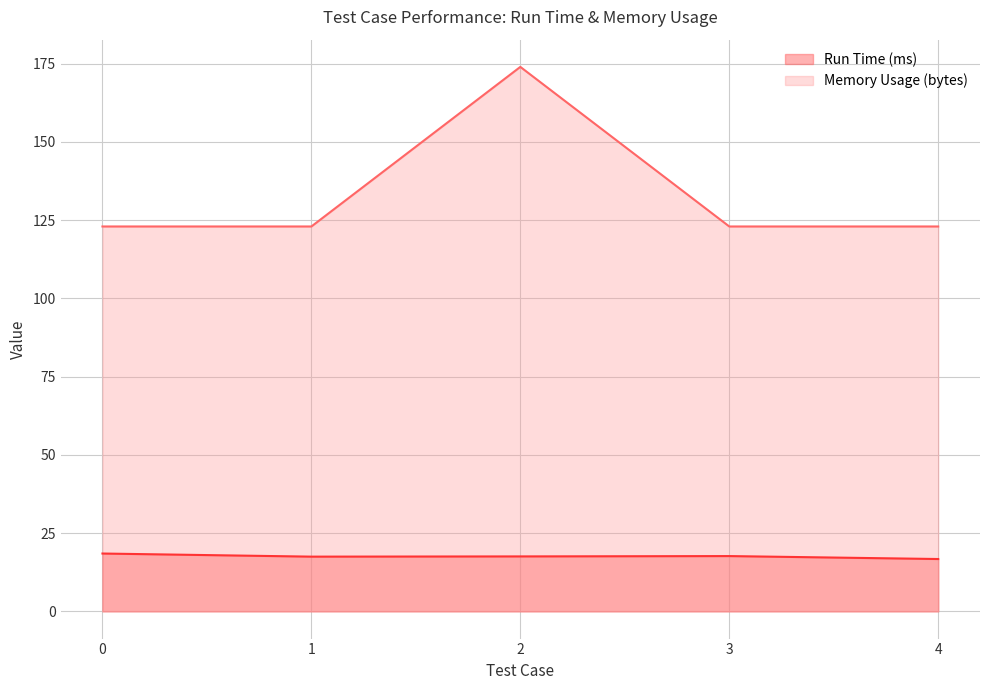

True or false: Run Time (ms) has more than 2 interior local peaks.

False